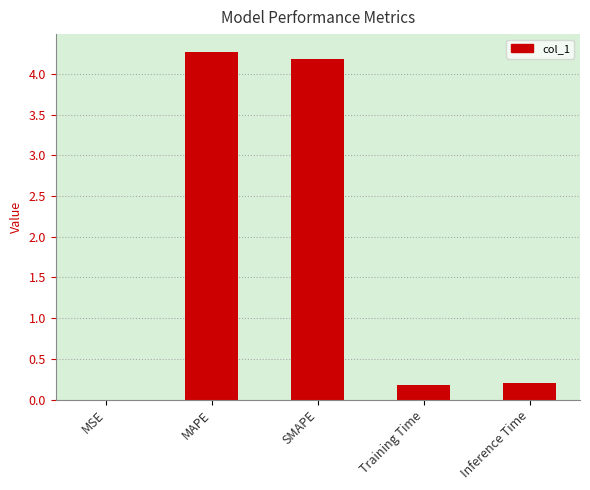

What is the greatest value displayed?

4.3